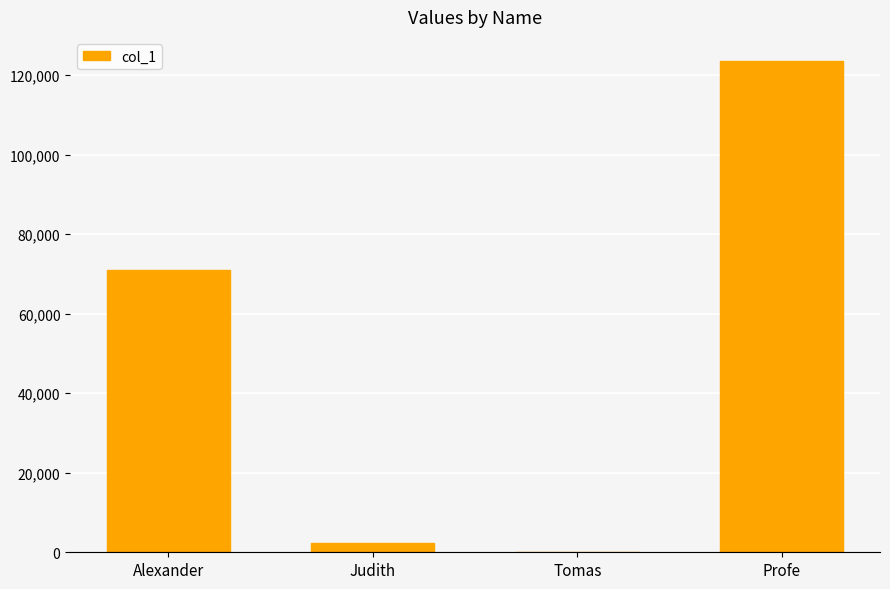

At which category does the chart reach its peak across all series?

Profe